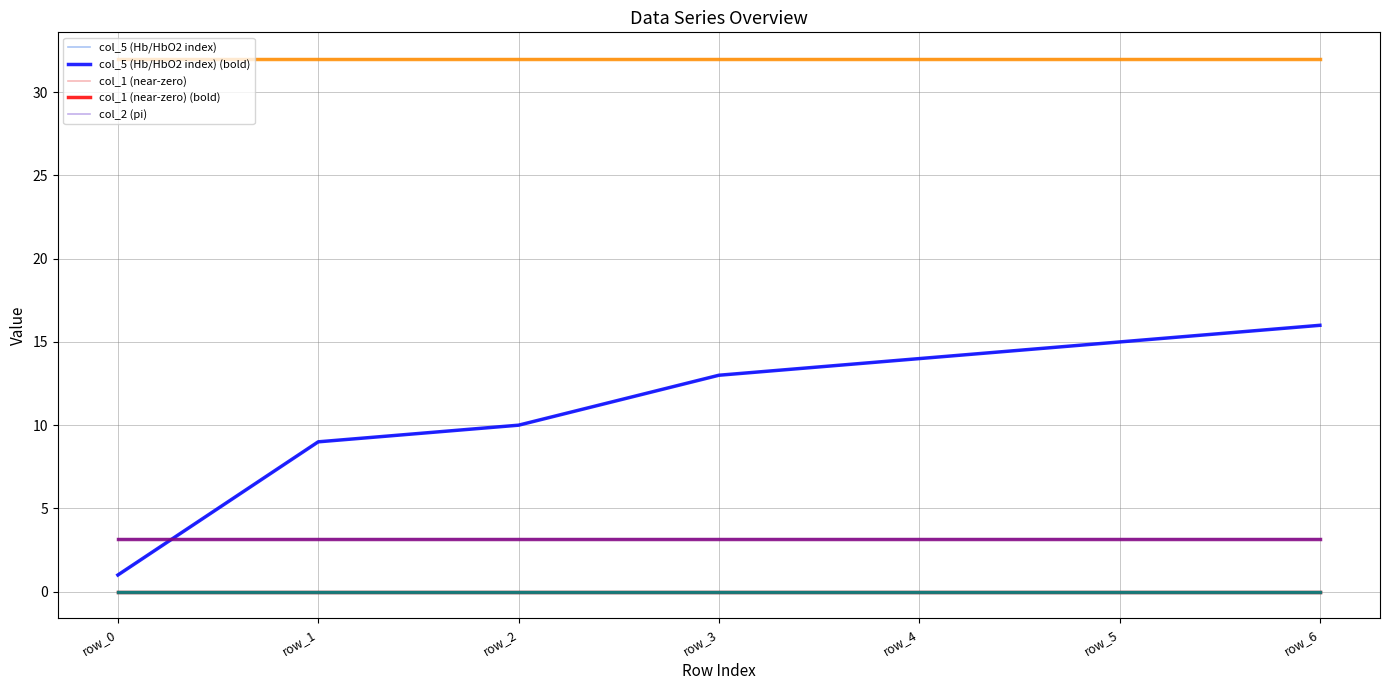

Does the chart display data point markers on the line(s)?

No